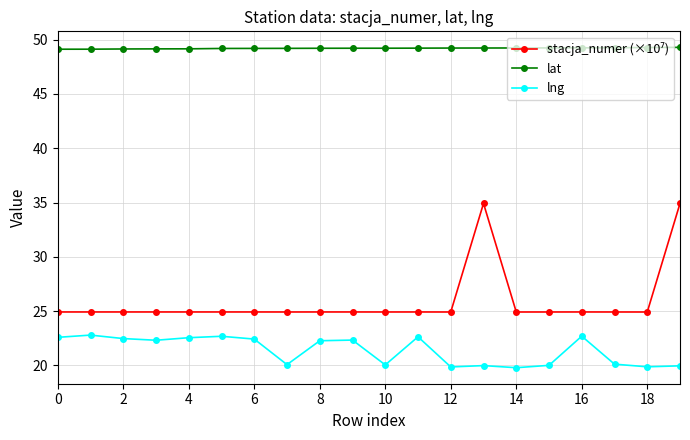

How many lines are shown in the chart?

3